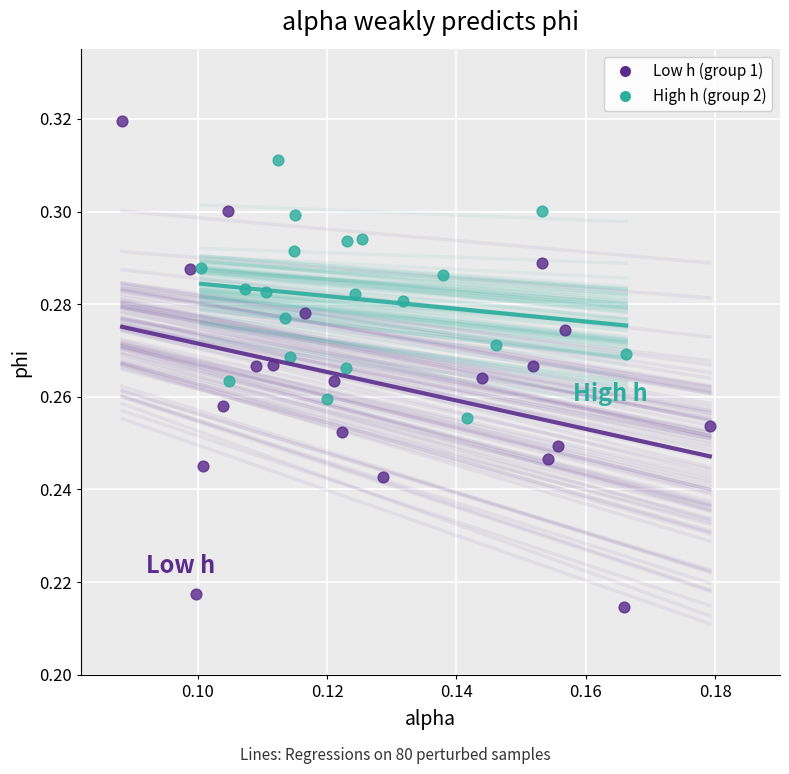

What are all the series names shown in the legend?

Low h (group 1), High h (group 2)